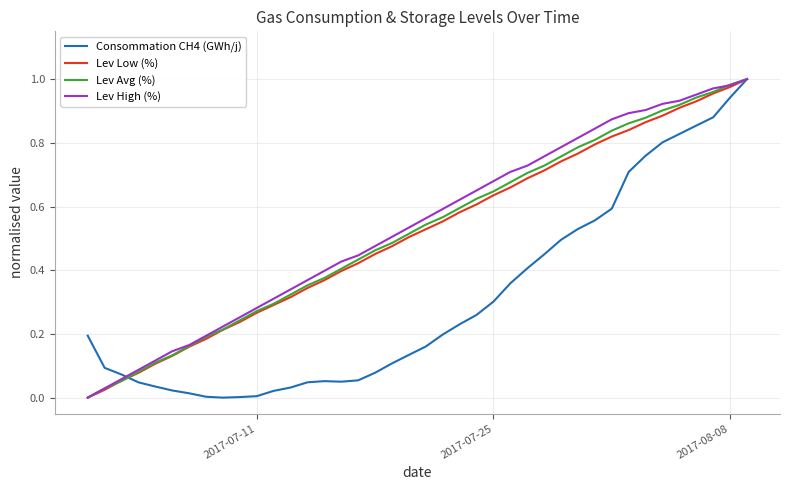

Is this an area chart (filled region under the line)?

No